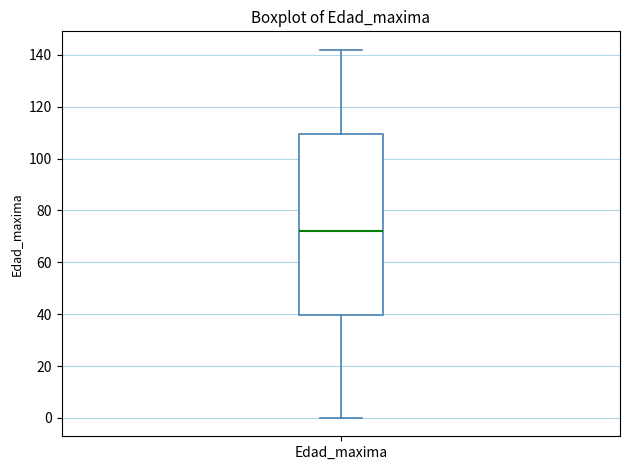

Transcribe this box plot: give where the median line is, the range the box spans, and where the two whiskers end, as read against the y-axis. The values are not printed on the chart, so give them approximately, as read against the axis.

median 72, box 40 to 110, whiskers 0 to 142